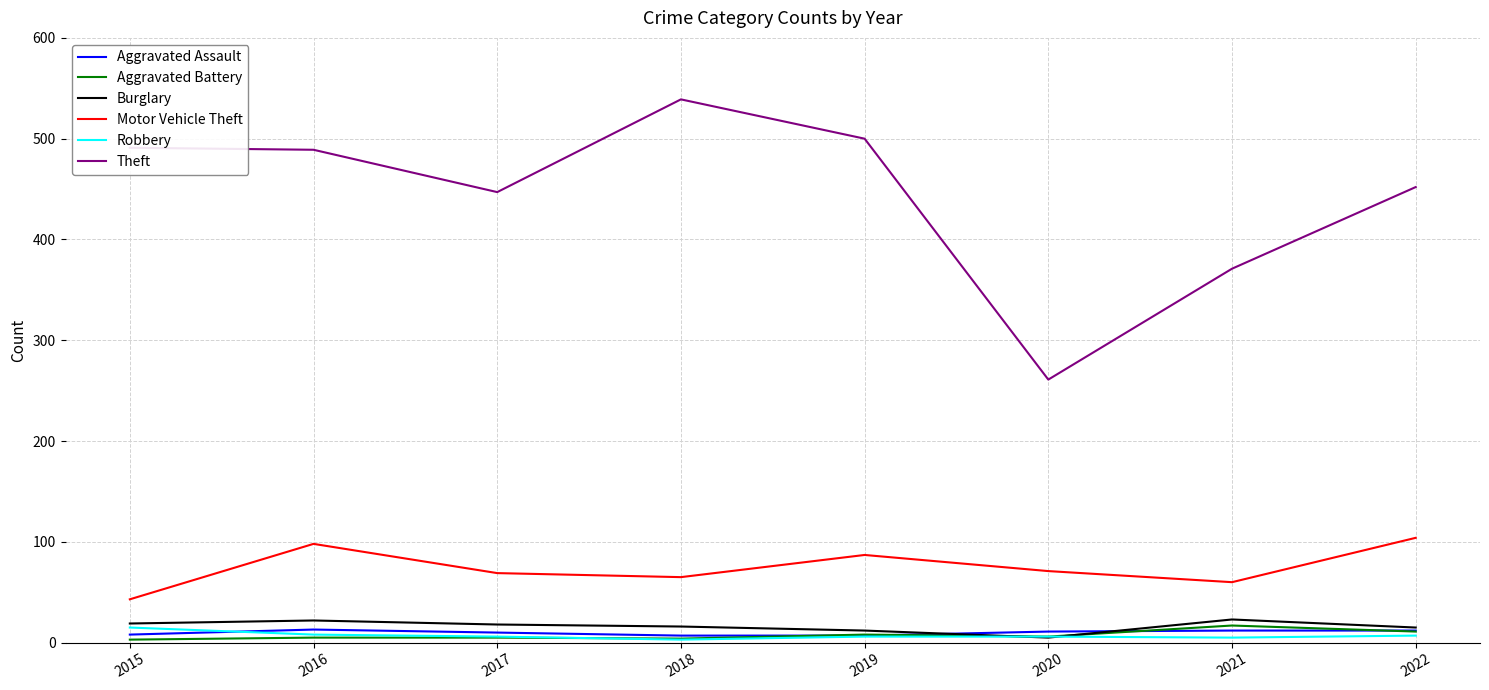

Which series has the largest range (max minus min)?

Theft